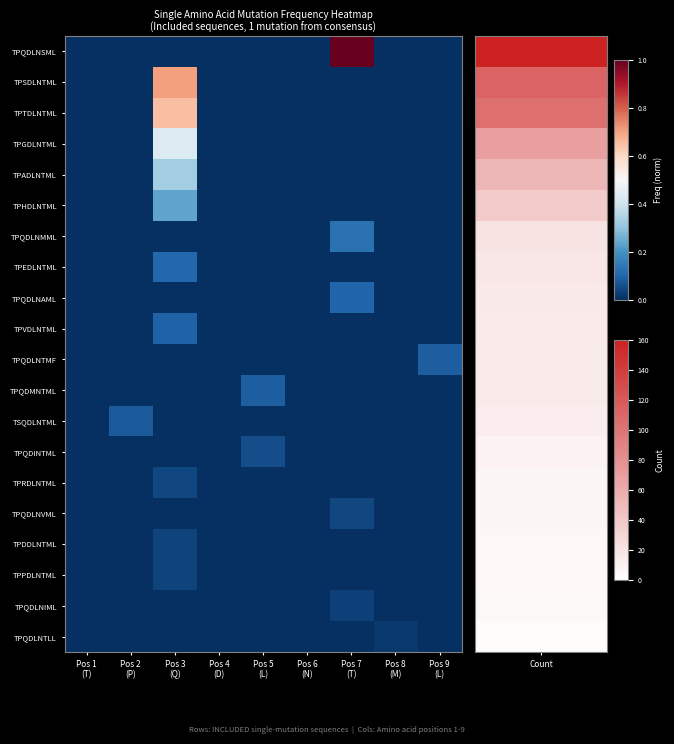

Reading left to right, transcribe all the data shown in this chart.

TPQDLNSML: Pos 1
(T)=0.0	Pos 2
(P)=0.0	Pos 3
(Q)=0.0	Pos 4
(D)=0.0	Pos 5
(L)=0.0	Pos 6
(N)=0.0	Pos 7
(T)=1.0	Pos 8
(M)=0.0	Pos 9
(L)=0.0
TPSDLNTML: Pos 1
(T)=0.0	Pos 2
(P)=0.0	Pos 3
(Q)=0.7	Pos 4
(D)=0.0	Pos 5
(L)=0.0	Pos 6
(N)=0.0	Pos 7
(T)=0.0	Pos 8
(M)=0.0	Pos 9
(L)=0.0
TPTDLNTML: Pos 1
(T)=0.0	Pos 2
(P)=0.0	Pos 3
(Q)=0.7	Pos 4
(D)=0.0	Pos 5
(L)=0.0	Pos 6
(N)=0.0	Pos 7
(T)=0.0	Pos 8
(M)=0.0	Pos 9
(L)=0.0
TPGDLNTML: Pos 1
(T)=0.0	Pos 2
(P)=0.0	Pos 3
(Q)=0.4	Pos 4
(D)=0.0	Pos 5
(L)=0.0	Pos 6
(N)=0.0	Pos 7
(T)=0.0	Pos 8
(M)=0.0	Pos 9
(L)=0.0
TPADLNTML: Pos 1
(T)=0.0	Pos 2
(P)=0.0	Pos 3
(Q)=0.3	Pos 4
(D)=0.0	Pos 5
(L)=0.0	Pos 6
(N)=0.0	Pos 7
(T)=0.0	Pos 8
(M)=0.0	Pos 9
(L)=0.0
TPHDLNTML: Pos 1
(T)=0.0	Pos 2
(P)=0.0	Pos 3
(Q)=0.2	Pos 4
(D)=0.0	Pos 5
(L)=0.0	Pos 6
(N)=0.0	Pos 7
(T)=0.0	Pos 8
(M)=0.0	Pos 9
(L)=0.0
TPQDLNMML: Pos 1
(T)=0.0	Pos 2
(P)=0.0	Pos 3
(Q)=0.0	Pos 4
(D)=0.0	Pos 5
(L)=0.0	Pos 6
(N)=0.0	Pos 7
(T)=0.1	Pos 8
(M)=0.0	Pos 9
(L)=0.0
TPEDLNTML: Pos 1
(T)=0.0	Pos 2
(P)=0.0	Pos 3
(Q)=0.1	Pos 4
(D)=0.0	Pos 5
(L)=0.0	Pos 6
(N)=0.0	Pos 7
(T)=0.0	Pos 8
(M)=0.0	Pos 9
(L)=0.0
TPQDLNAML: Pos 1
(T)=0.0	Pos 2
(P)=0.0	Pos 3
(Q)=0.0	Pos 4
(D)=0.0	Pos 5
(L)=0.0	Pos 6
(N)=0.0	Pos 7
(T)=0.1	Pos 8
(M)=0.0	Pos 9
(L)=0.0
TPVDLNTML: Pos 1
(T)=0.0	Pos 2
(P)=0.0	Pos 3
(Q)=0.1	Pos 4
(D)=0.0	Pos 5
(L)=0.0	Pos 6
(N)=0.0	Pos 7
(T)=0.0	Pos 8
(M)=0.0	Pos 9
(L)=0.0
TPQDLNTMF: Pos 1
(T)=0.0	Pos 2
(P)=0.0	Pos 3
(Q)=0.0	Pos 4
(D)=0.0	Pos 5
(L)=0.0	Pos 6
(N)=0.0	Pos 7
(T)=0.0	Pos 8
(M)=0.0	Pos 9
(L)=0.1
TPQDMNTML: Pos 1
(T)=0.0	Pos 2
(P)=0.0	Pos 3
(Q)=0.0	Pos 4
(D)=0.0	Pos 5
(L)=0.1	Pos 6
(N)=0.0	Pos 7
(T)=0.0	Pos 8
(M)=0.0	Pos 9
(L)=0.0
TSQDLNTML: Pos 1
(T)=0.0	Pos 2
(P)=0.1	Pos 3
(Q)=0.0	Pos 4
(D)=0.0	Pos 5
(L)=0.0	Pos 6
(N)=0.0	Pos 7
(T)=0.0	Pos 8
(M)=0.0	Pos 9
(L)=0.0
TPQDINTML: Pos 1
(T)=0.0	Pos 2
(P)=0.0	Pos 3
(Q)=0.0	Pos 4
(D)=0.0	Pos 5
(L)=0.1	Pos 6
(N)=0.0	Pos 7
(T)=0.0	Pos 8
(M)=0.0	Pos 9
(L)=0.0
TPRDLNTML: Pos 1
(T)=0.0	Pos 2
(P)=0.0	Pos 3
(Q)=0.0	Pos 4
(D)=0.0	Pos 5
(L)=0.0	Pos 6
(N)=0.0	Pos 7
(T)=0.0	Pos 8
(M)=0.0	Pos 9
(L)=0.0
TPQDLNVML: Pos 1
(T)=0.0	Pos 2
(P)=0.0	Pos 3
(Q)=0.0	Pos 4
(D)=0.0	Pos 5
(L)=0.0	Pos 6
(N)=0.0	Pos 7
(T)=0.0	Pos 8
(M)=0.0	Pos 9
(L)=0.0
TPDDLNTML: Pos 1
(T)=0.0	Pos 2
(P)=0.0	Pos 3
(Q)=0.0	Pos 4
(D)=0.0	Pos 5
(L)=0.0	Pos 6
(N)=0.0	Pos 7
(T)=0.0	Pos 8
(M)=0.0	Pos 9
(L)=0.0
TPPDLNTML: Pos 1
(T)=0.0	Pos 2
(P)=0.0	Pos 3
(Q)=0.0	Pos 4
(D)=0.0	Pos 5
(L)=0.0	Pos 6
(N)=0.0	Pos 7
(T)=0.0	Pos 8
(M)=0.0	Pos 9
(L)=0.0
TPQDLNIML: Pos 1
(T)=0.0	Pos 2
(P)=0.0	Pos 3
(Q)=0.0	Pos 4
(D)=0.0	Pos 5
(L)=0.0	Pos 6
(N)=0.0	Pos 7
(T)=0.0	Pos 8
(M)=0.0	Pos 9
(L)=0.0
TPQDLNTLL: Pos 1
(T)=0.0	Pos 2
(P)=0.0	Pos 3
(Q)=0.0	Pos 4
(D)=0.0	Pos 5
(L)=0.0	Pos 6
(N)=0.0	Pos 7
(T)=0.0	Pos 8
(M)=0.0	Pos 9
(L)=0.0